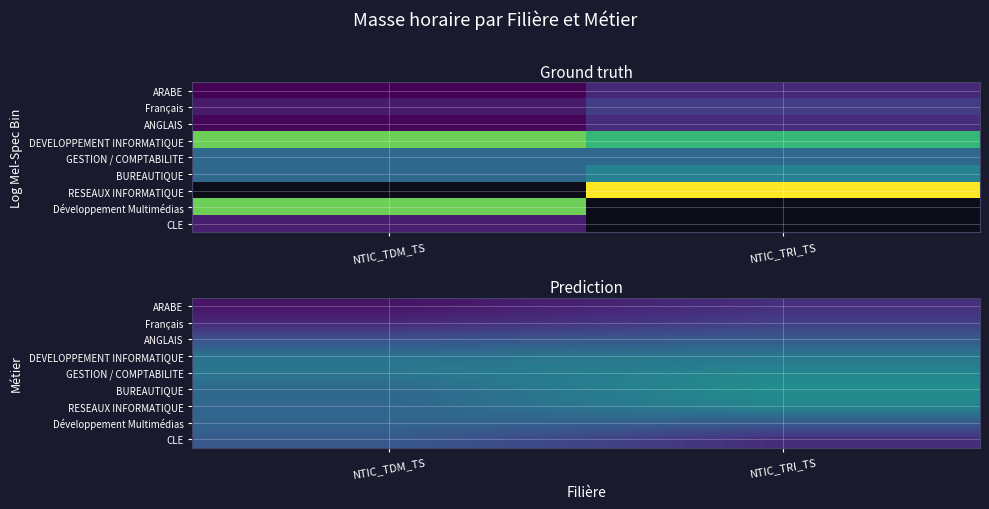

True or false: Développement Multimédias has a value of 21.8 at NTIC_TRI_TS.

False